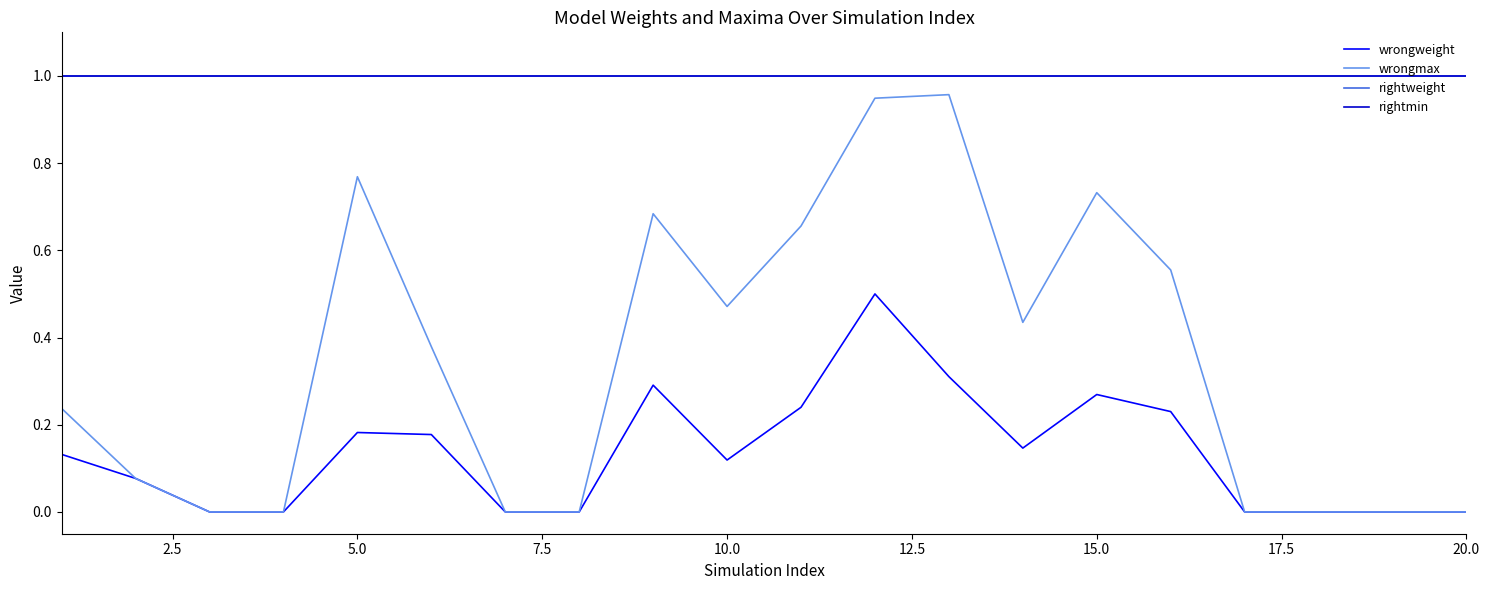

Does the chart have visible grid lines?

No